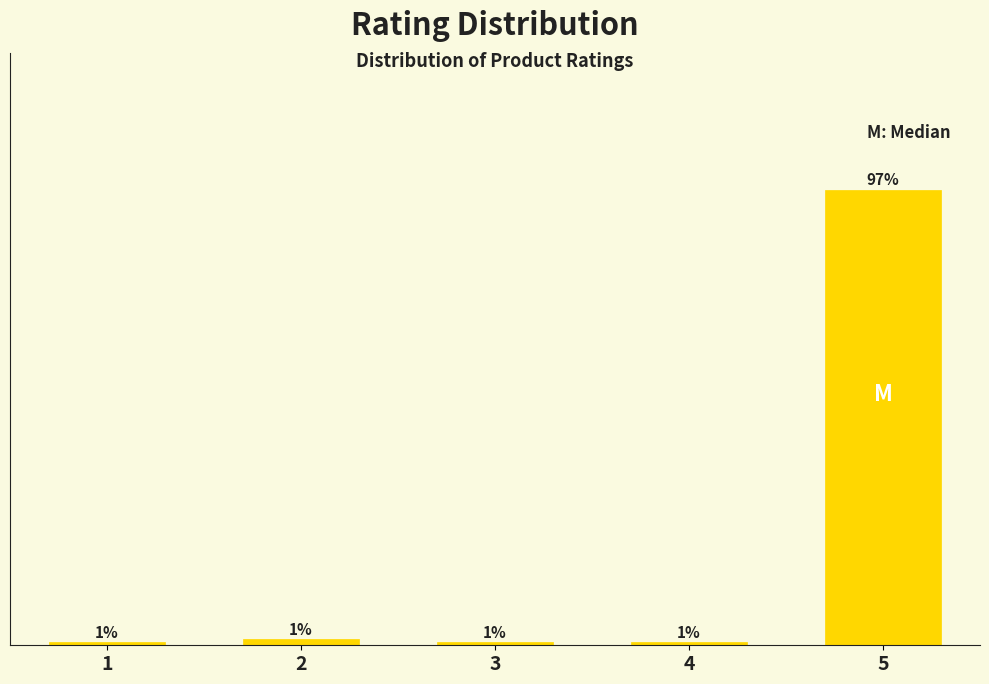

Does the chart contain any negative values?

No